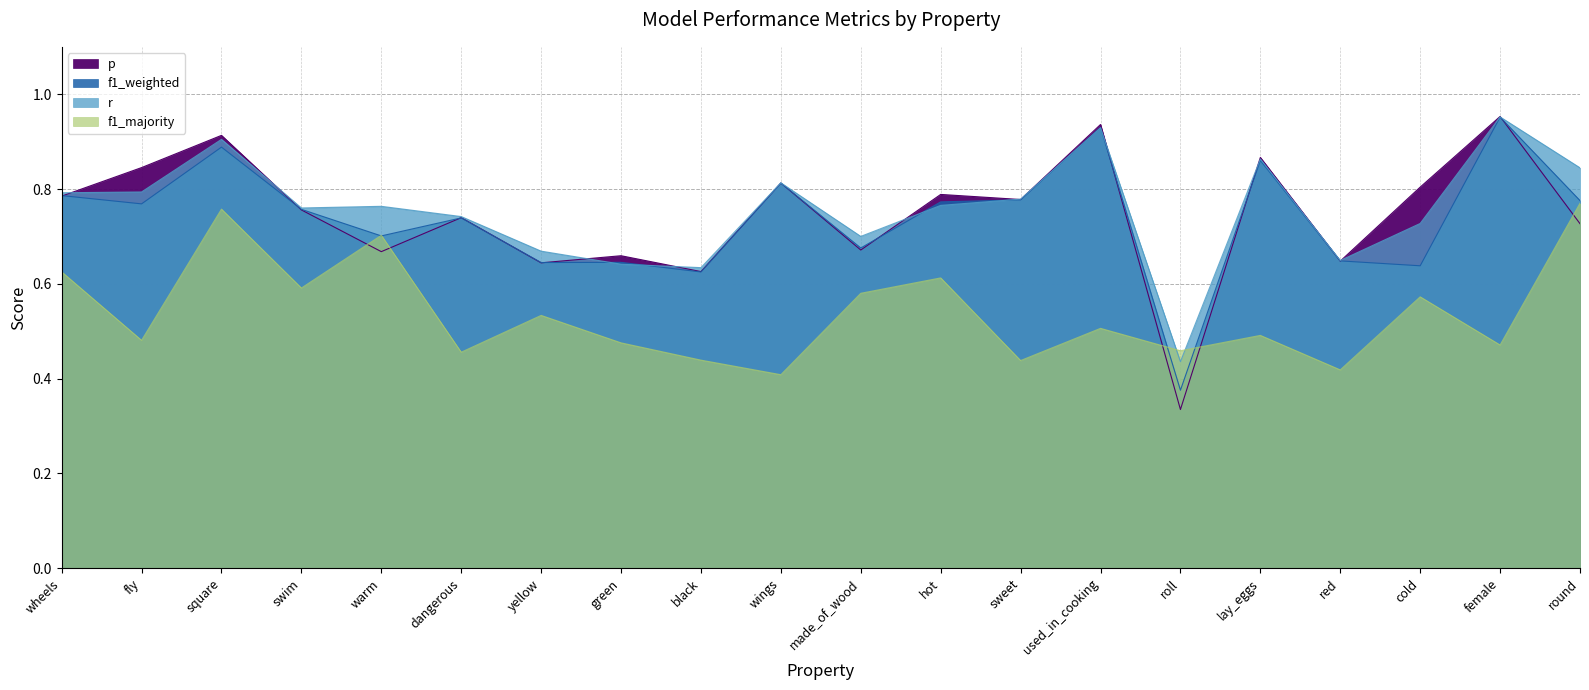

Which label corresponds to the smallest value in the chart?

roll